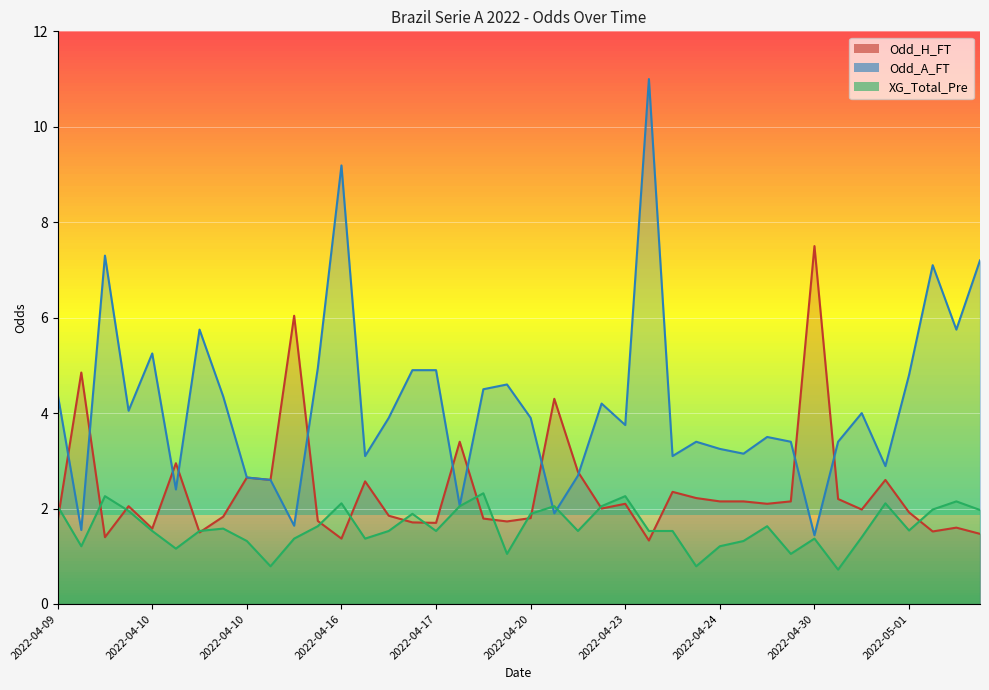

True or false: Odd_A_FT and XG_Total_Pre intersect in this chart.

True